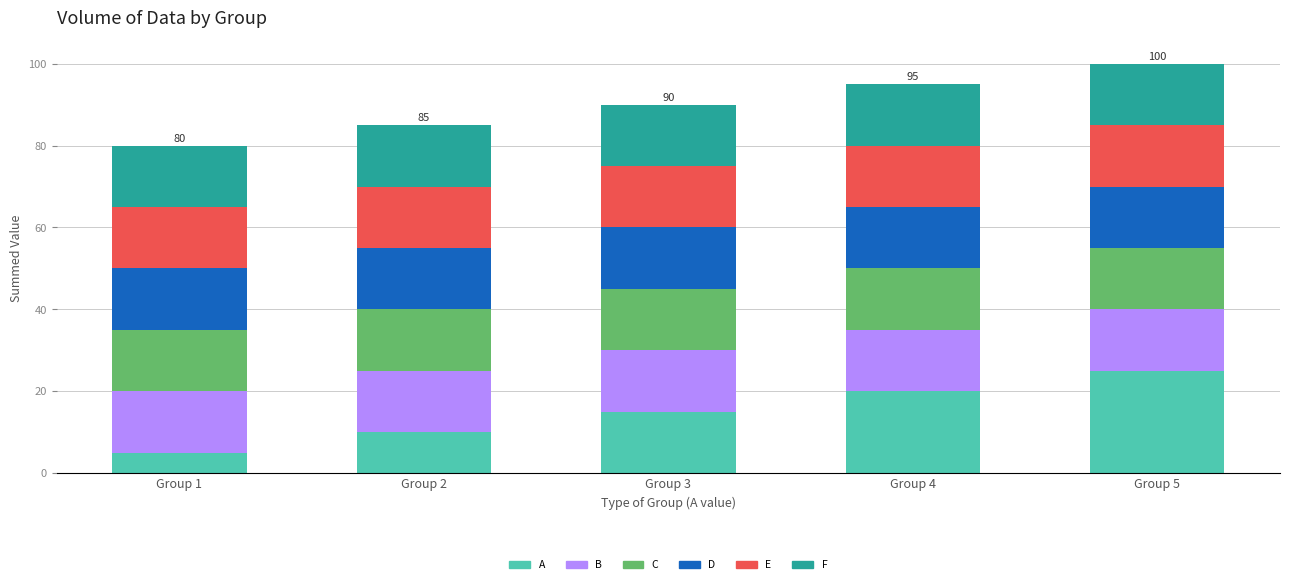

How many data points in A are less than 15?

2